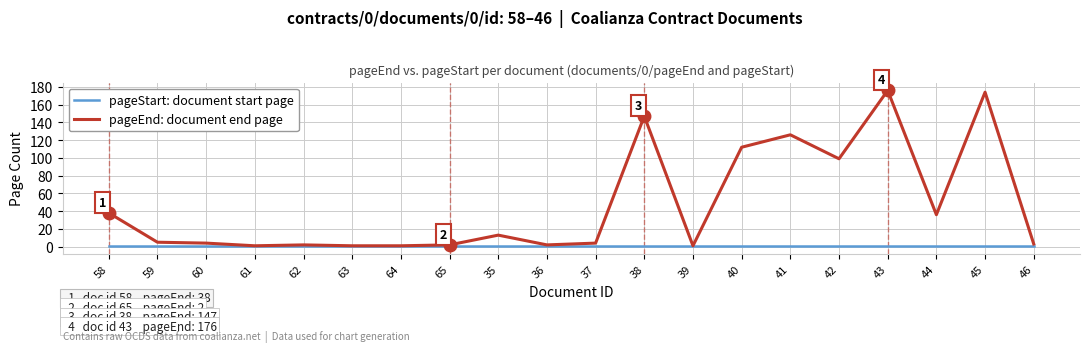

What is the maximum value for pageEnd: document end page?

176